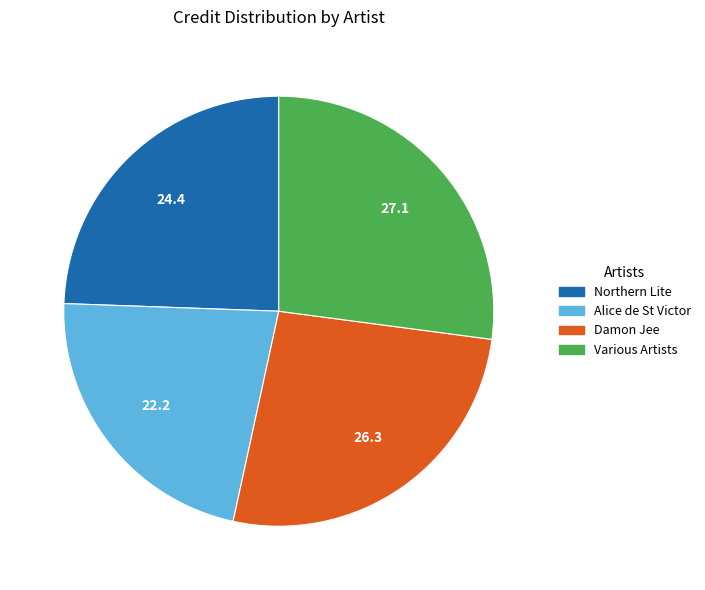

How many slices are in this pie chart?

4